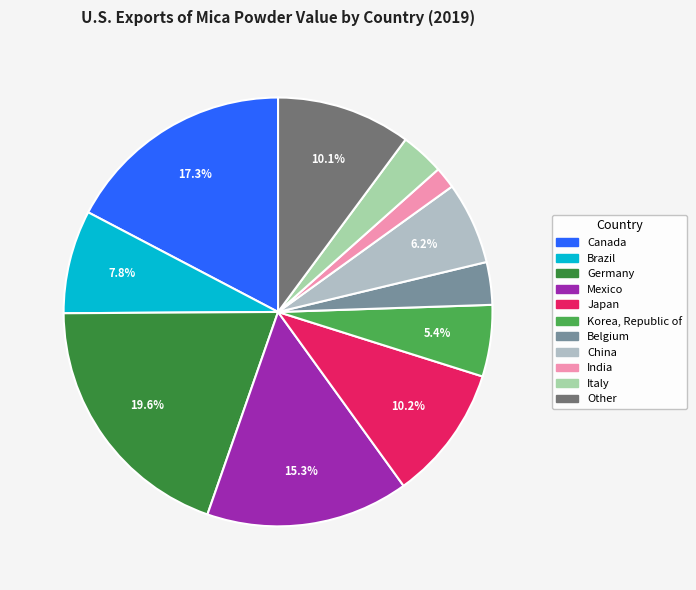

What is the total percentage of Belgium and Germany?

22.8%